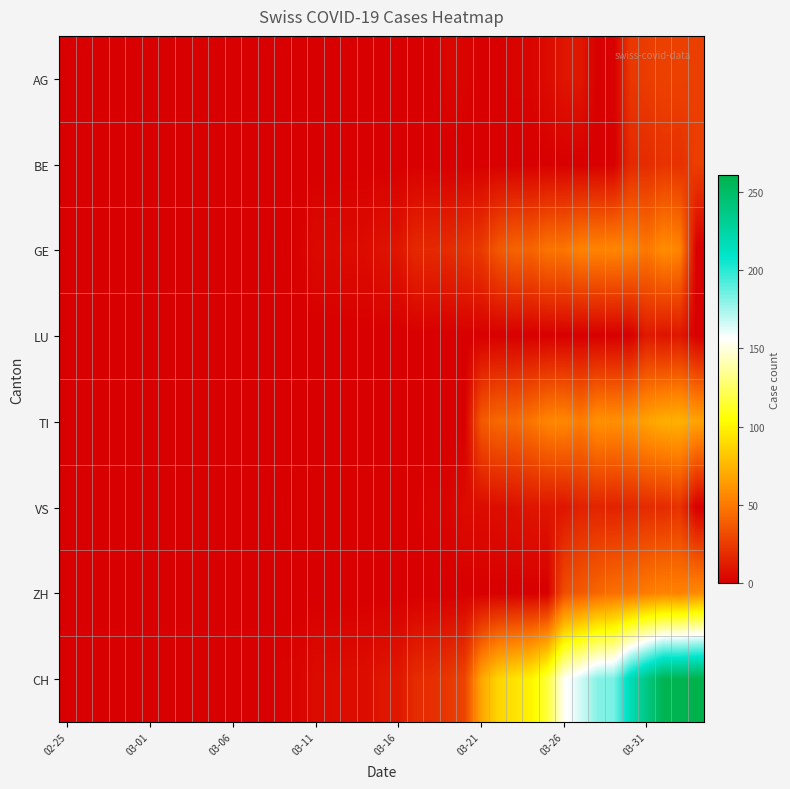

List the series in order of their peak value, highest first.

CH, TI, GE, ZH, AG, BE, VS, LU